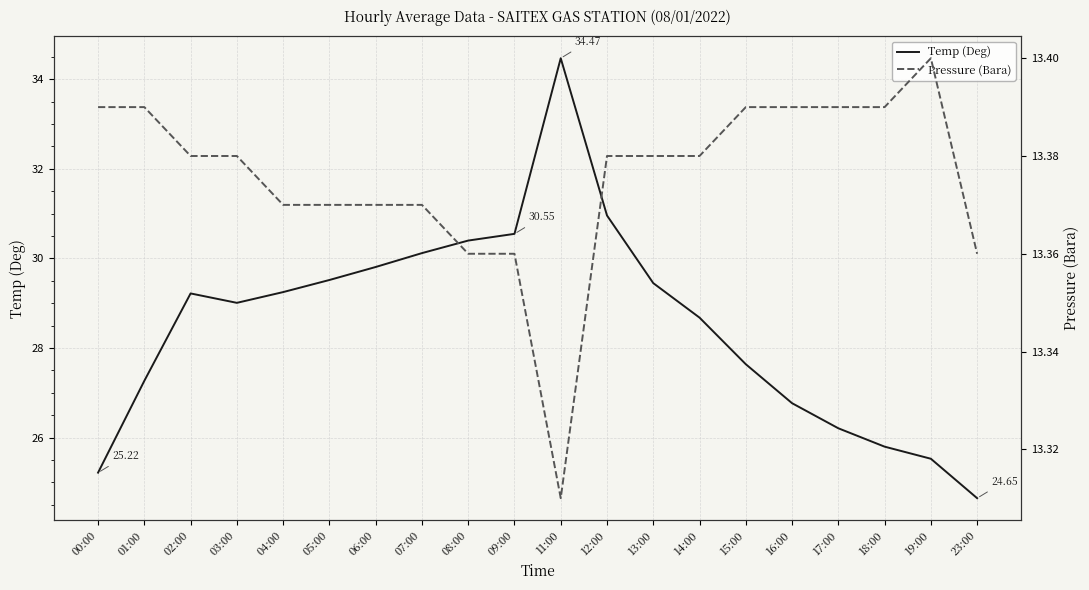

True or false: Temp (Deg) and Pressure (Bara) cross at least once.

False